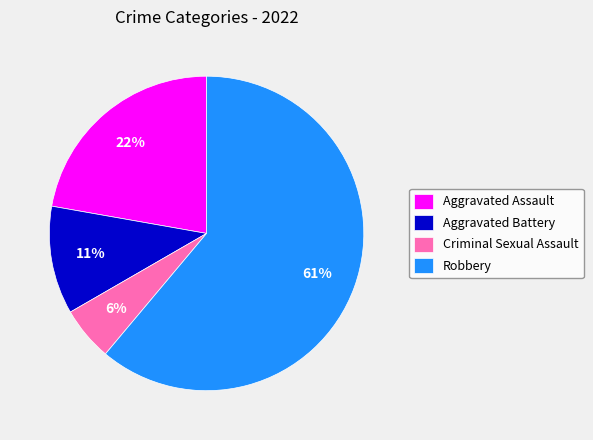

Which has a higher value, Aggravated Battery or Criminal Sexual Assault?

Aggravated Battery